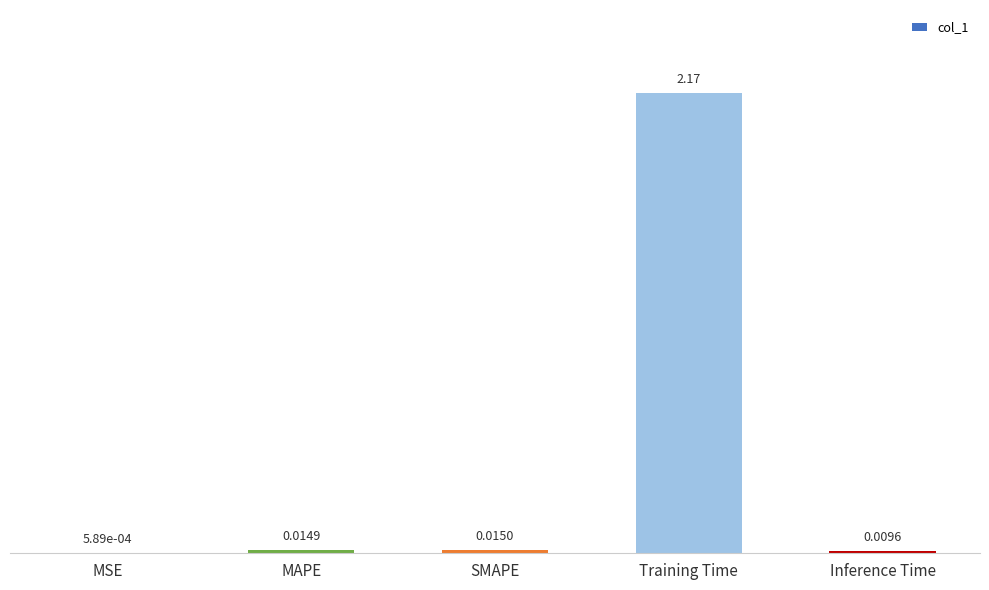

What is the change in value from MAPE to Training Time?

+2.2